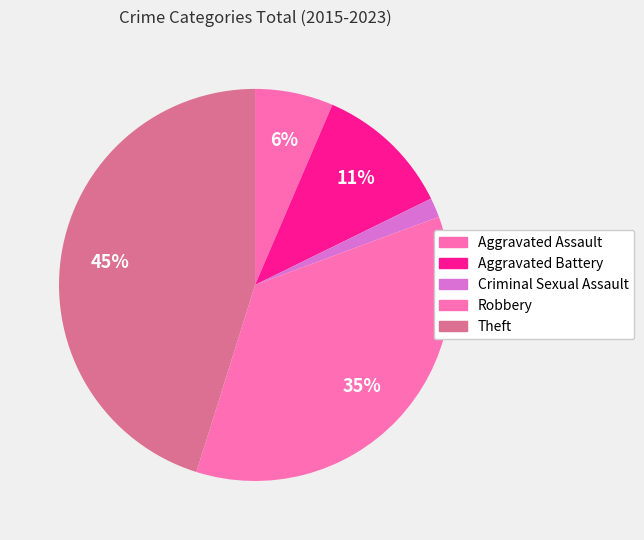

The Robbery slice represents 41% of the pie. True or false?

False